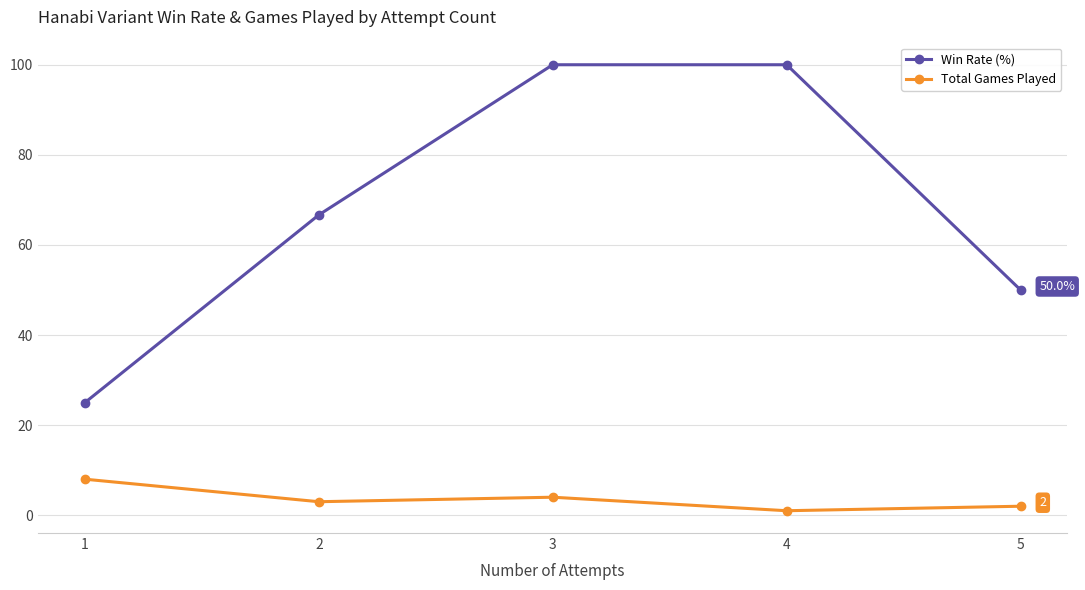

What is the sum of the Total Games Played values at 4 and 1?

9.0